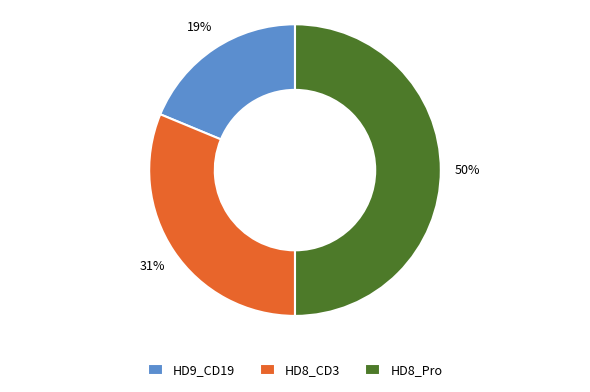

Does HD8_CD3 represent more than half of the total?

No